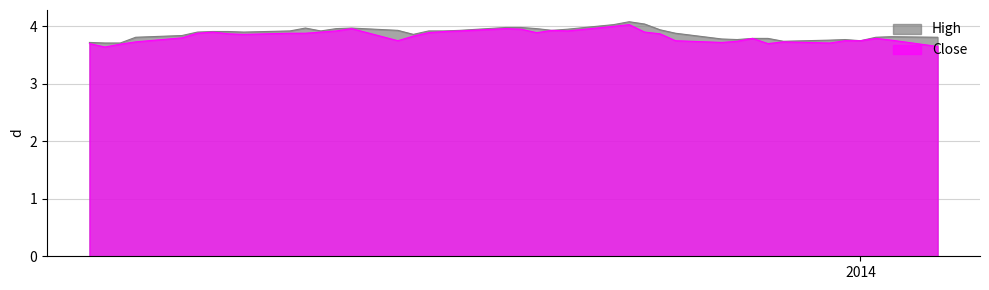

What is the average value of the Close series?

3.8